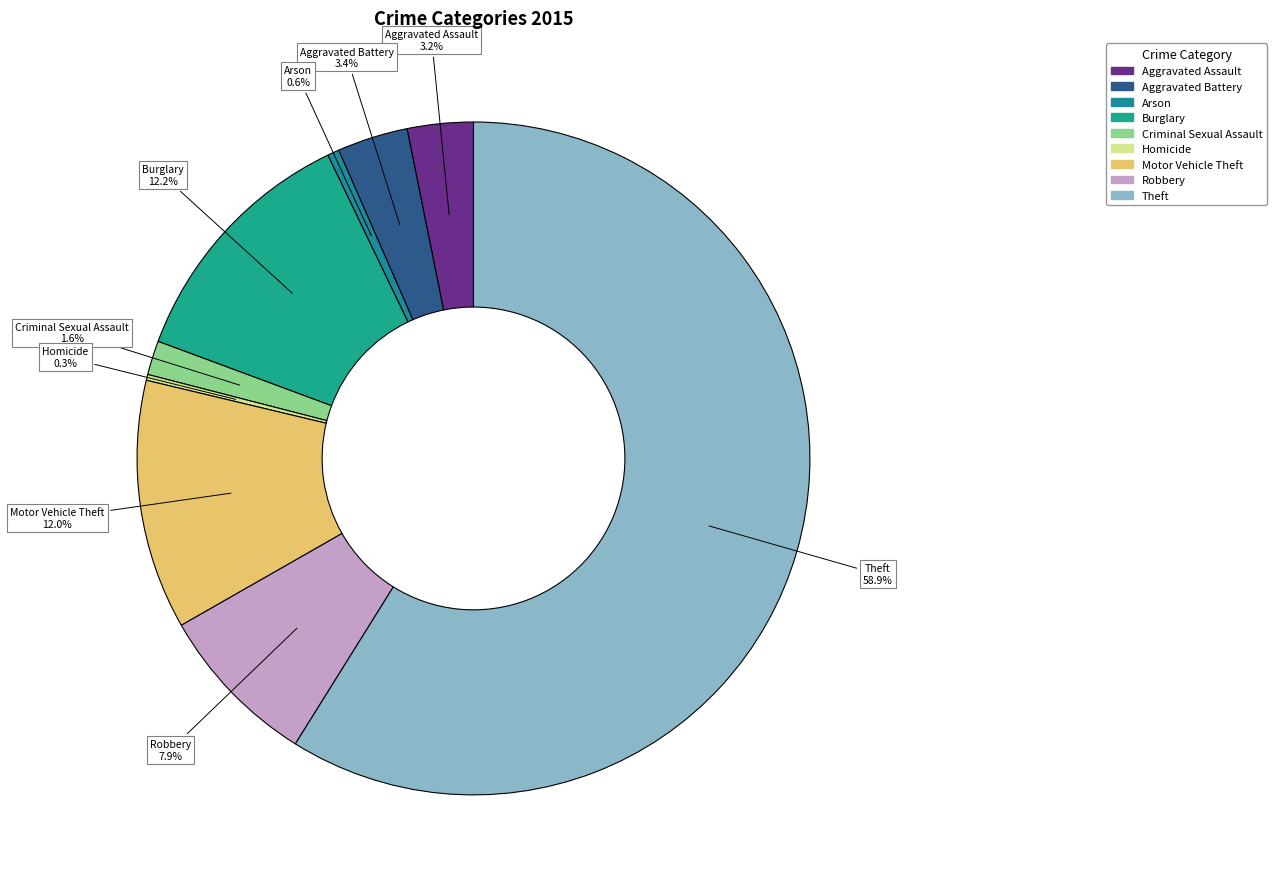

How many slices are in this pie chart?

9